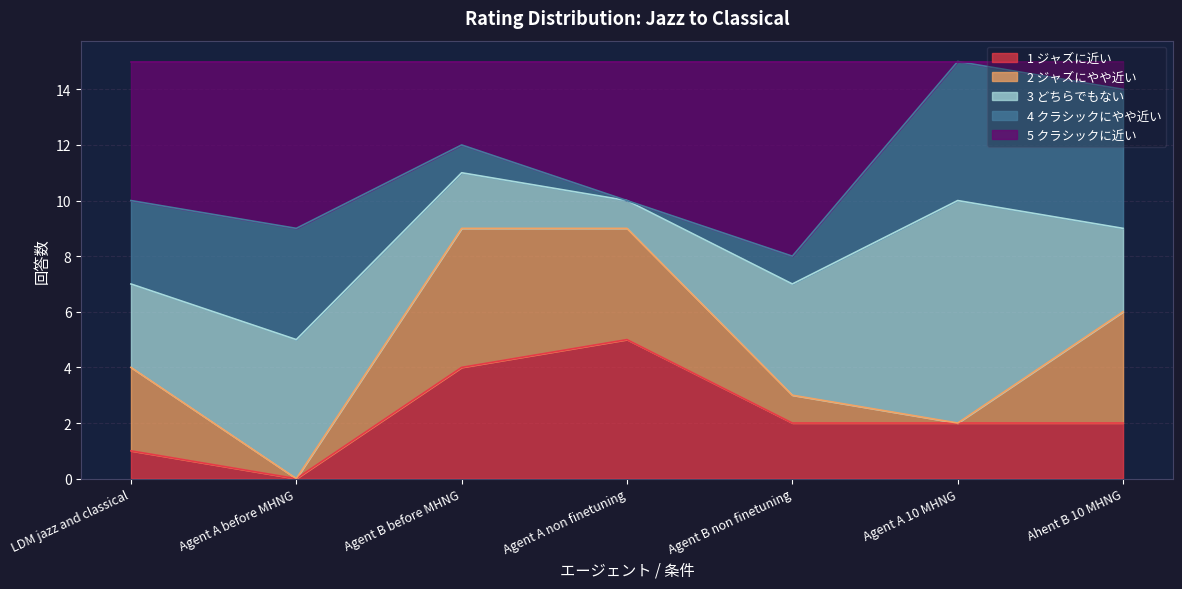

List the series in order of their peak value, lowest first.

1 ジャズに近い, 2 ジャズにやや近い, 4 クラシックにやや近い, 5 クラシックに近い, 3 どちらでもない